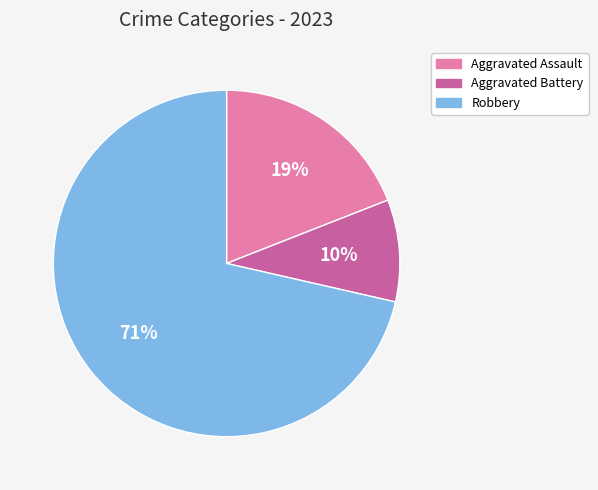

To the nearest percent, what is the average slice percentage?

33%